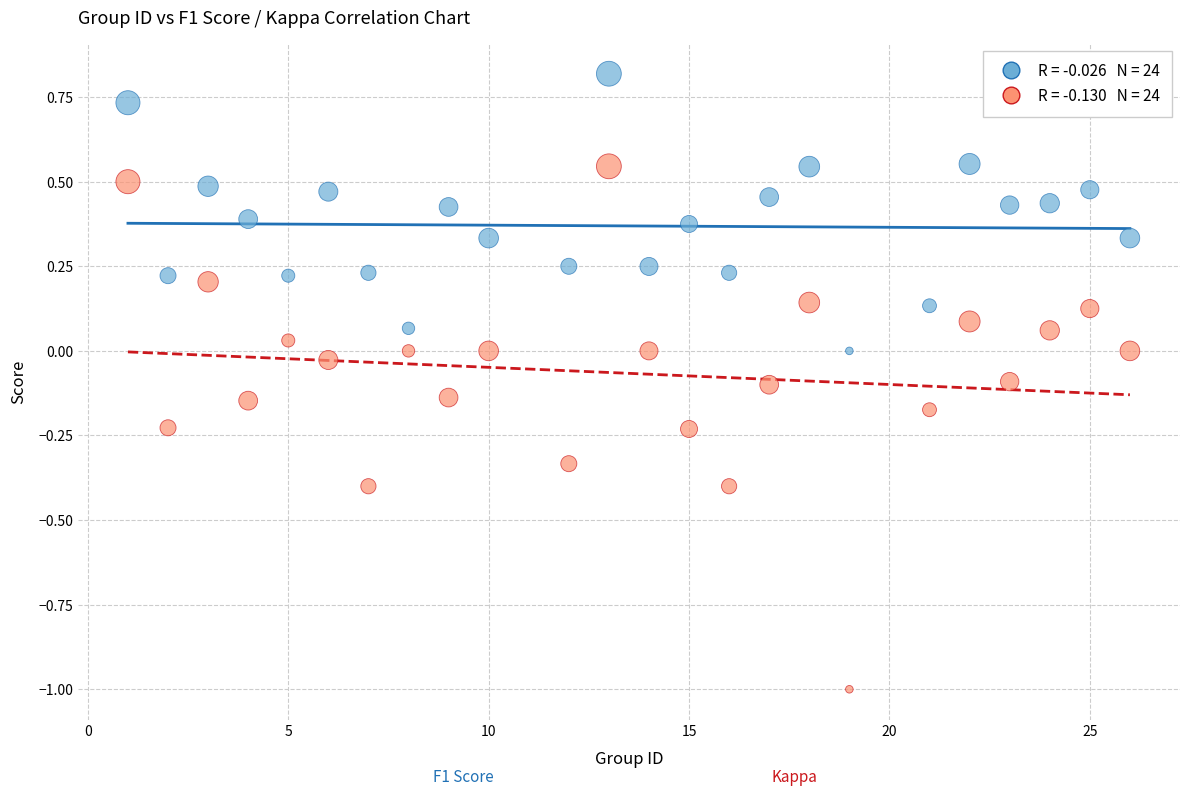

Across all data points, what is the range of Y values (max minus min)?

1.8